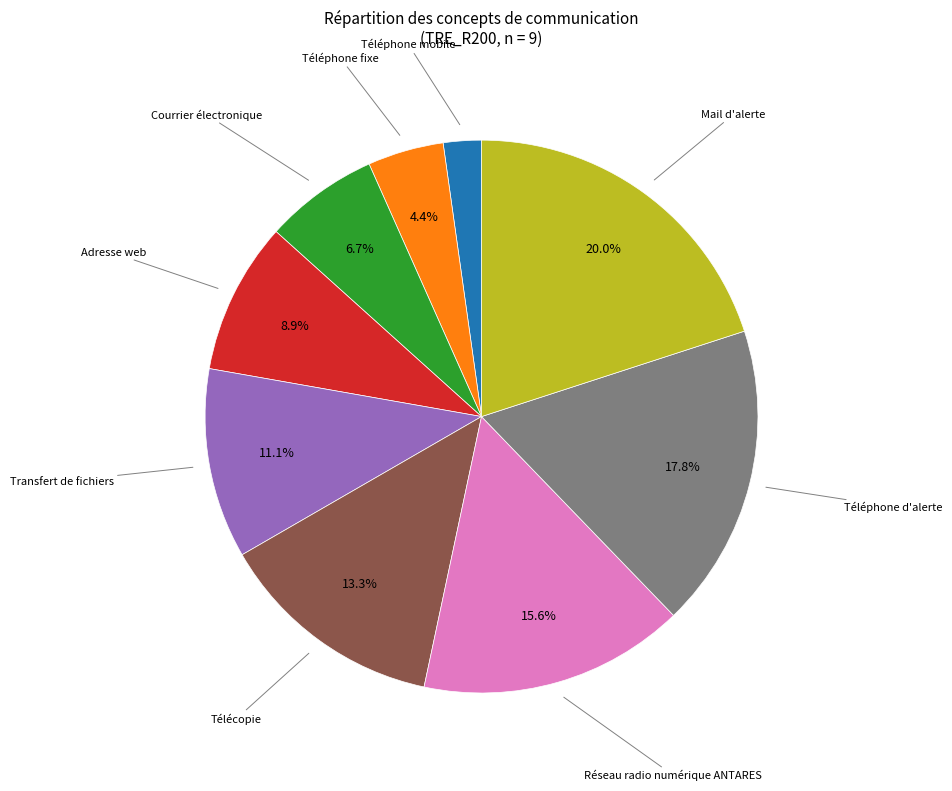

Is there any slice that represents more than half of the pie?

No